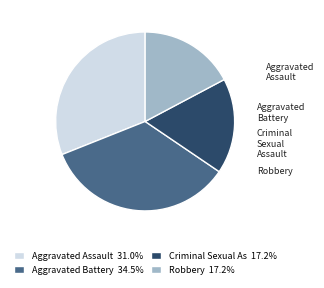

Does any single category account for the majority?

No